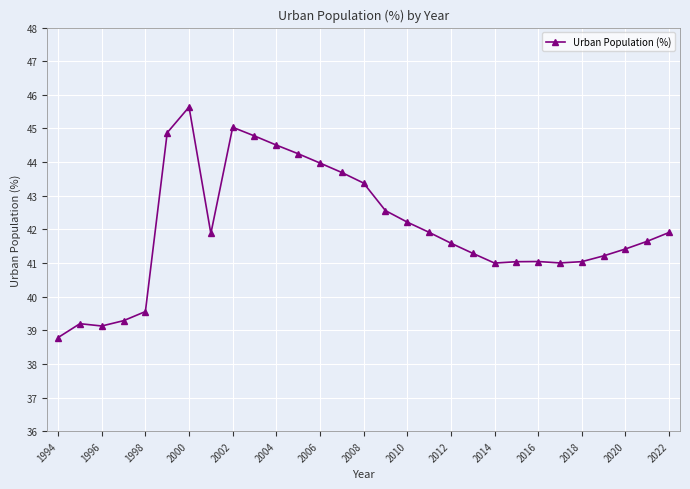

What is the value of the 27th point from the left?

41.4